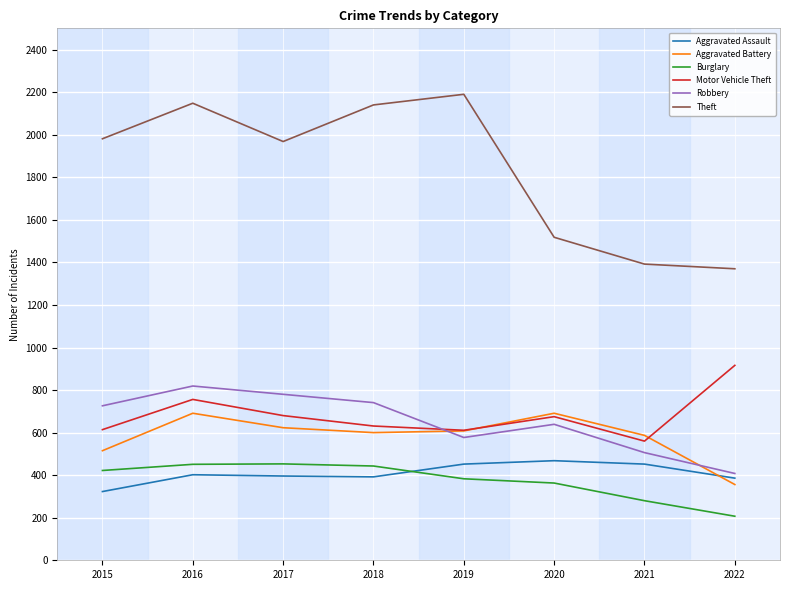

What is the spread (max minus min) of values at 2020?

1155